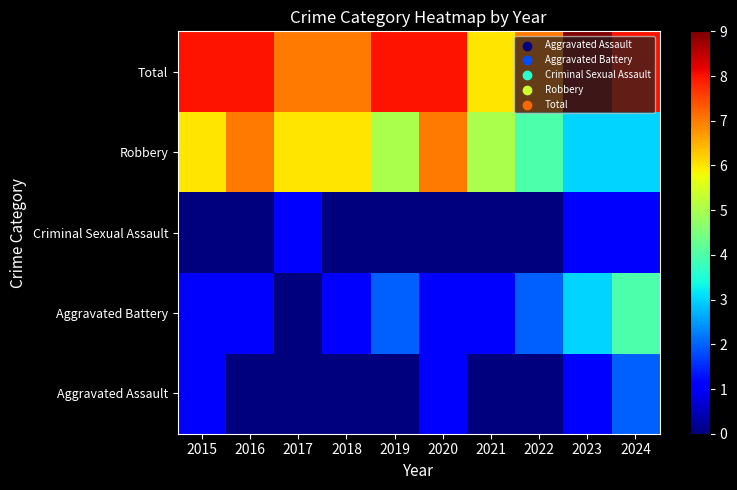

What is the total value across all series at 2019?

15